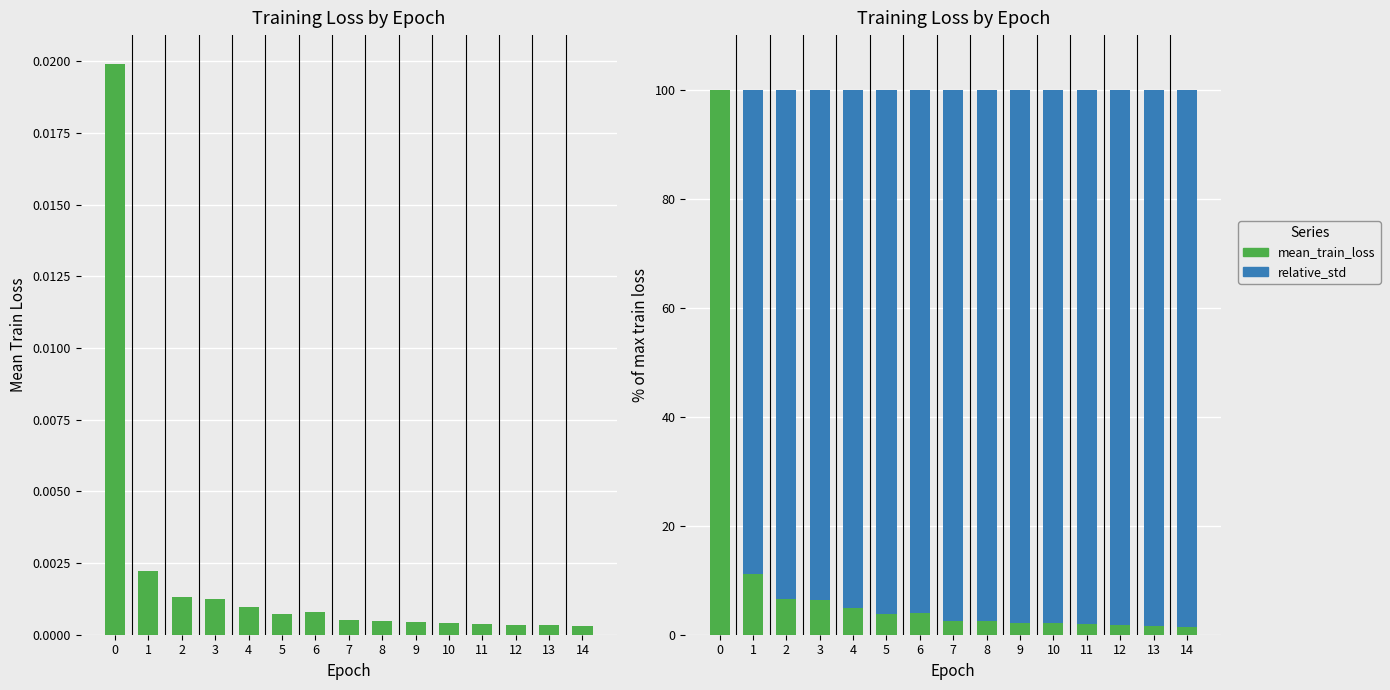

Which series has the largest total across all categories?

relative_std